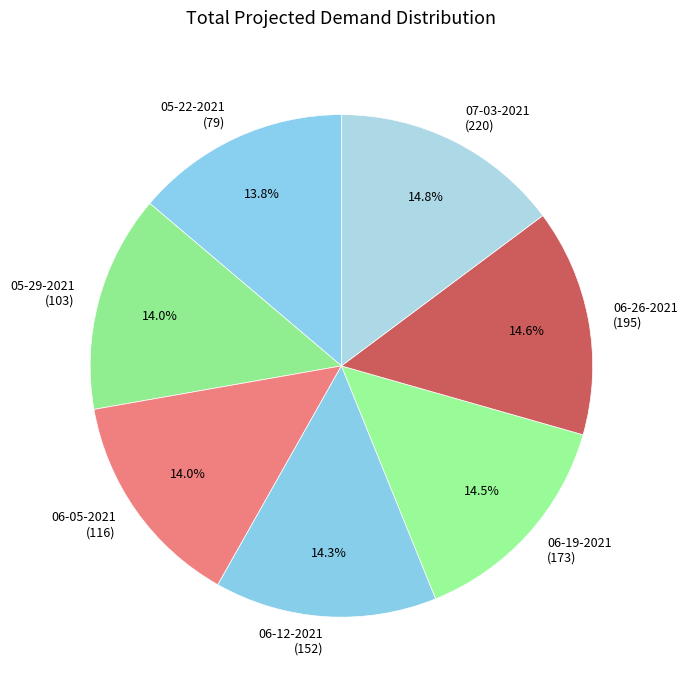

How many segments does this pie chart have?

7